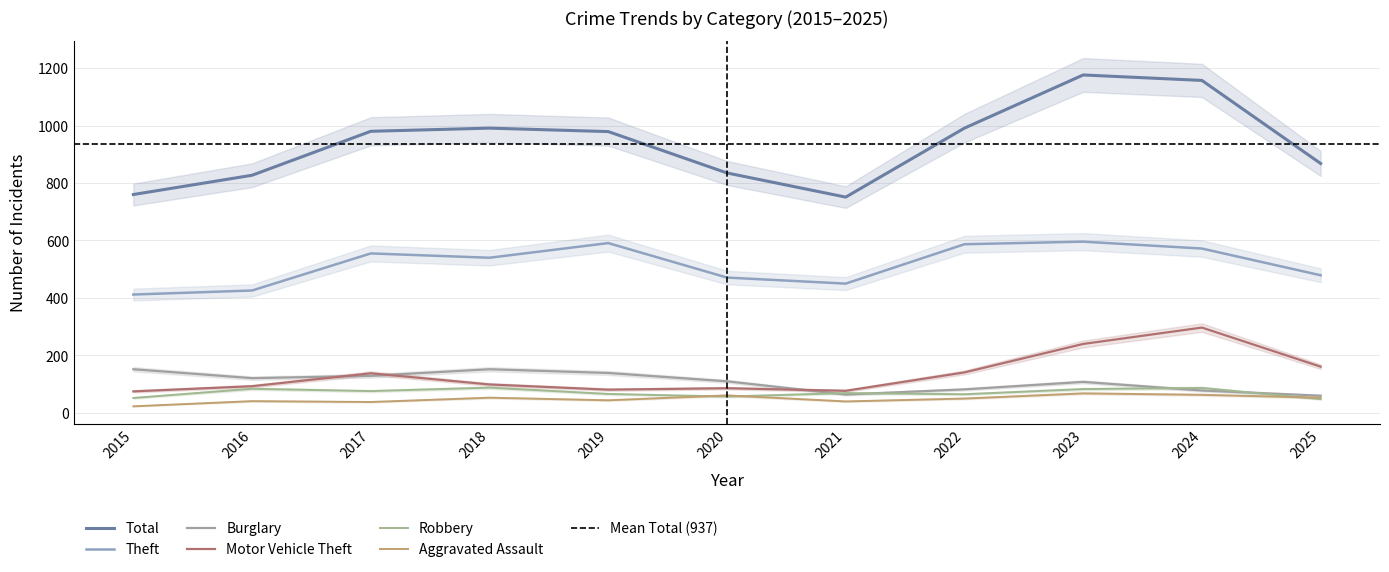

Reading right to left, what are all the values shown in this chart?

Theft: 479	572	596	587	450	471	591	540	555	426	412
Burglary: 60	78	108	82	64	110	139	152	129	121	152
Motor Vehicle Theft: 161	297	240	141	77	86	81	99	138	93	75
Robbery: 48	87	83	65	69	57	66	88	76	84	52
Aggravated Assault: 53	63	68	50	40	61	44	53	38	41	23
Total: 868	1157	1176	991	751	835	979	991	980	827	760